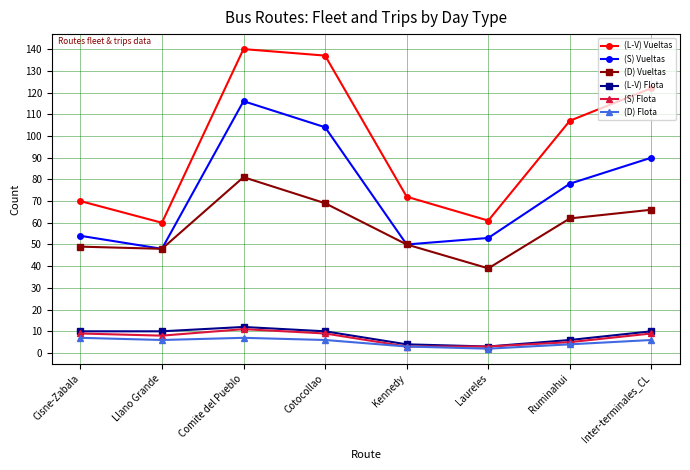

How many interior local valleys does the (L-V) Vueltas series have?

2